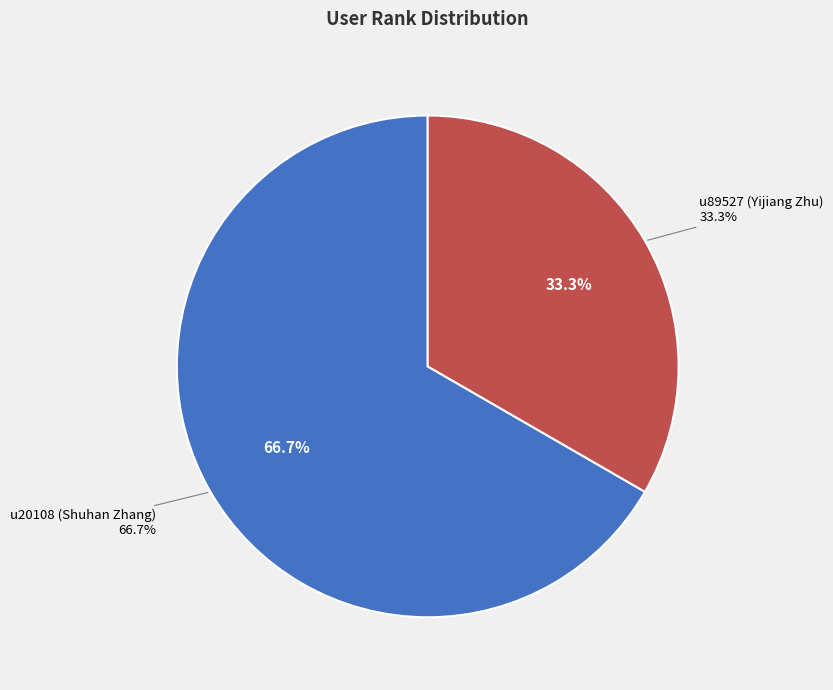

Combined, what portion of the pie is u20108 (Shuhan Zhang) and u89527 (Yijiang Zhu)?

100.0%